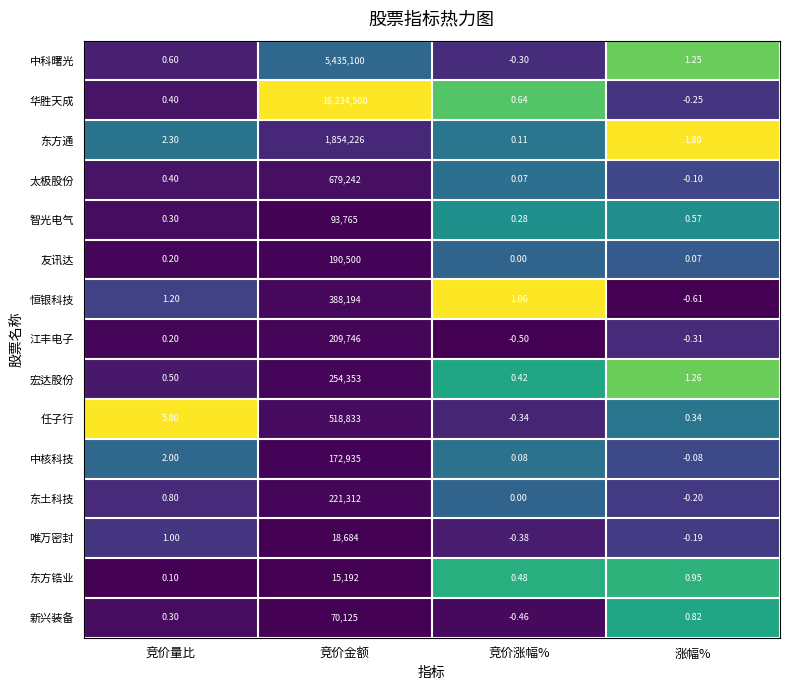

Which category has the lowest value across all series?

涨幅%